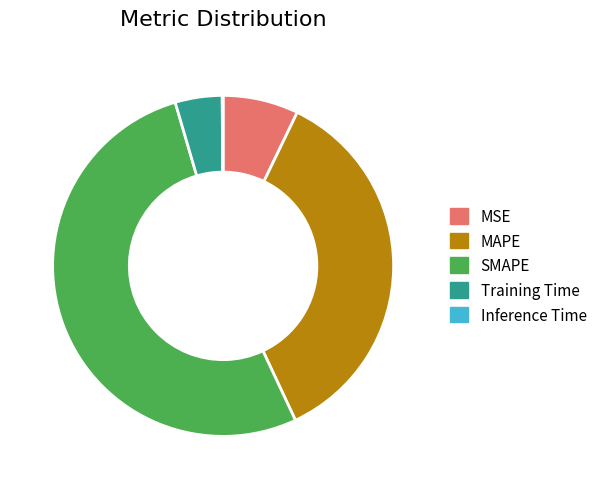

The MAPE slice represents 28% of the pie. True or false?

False